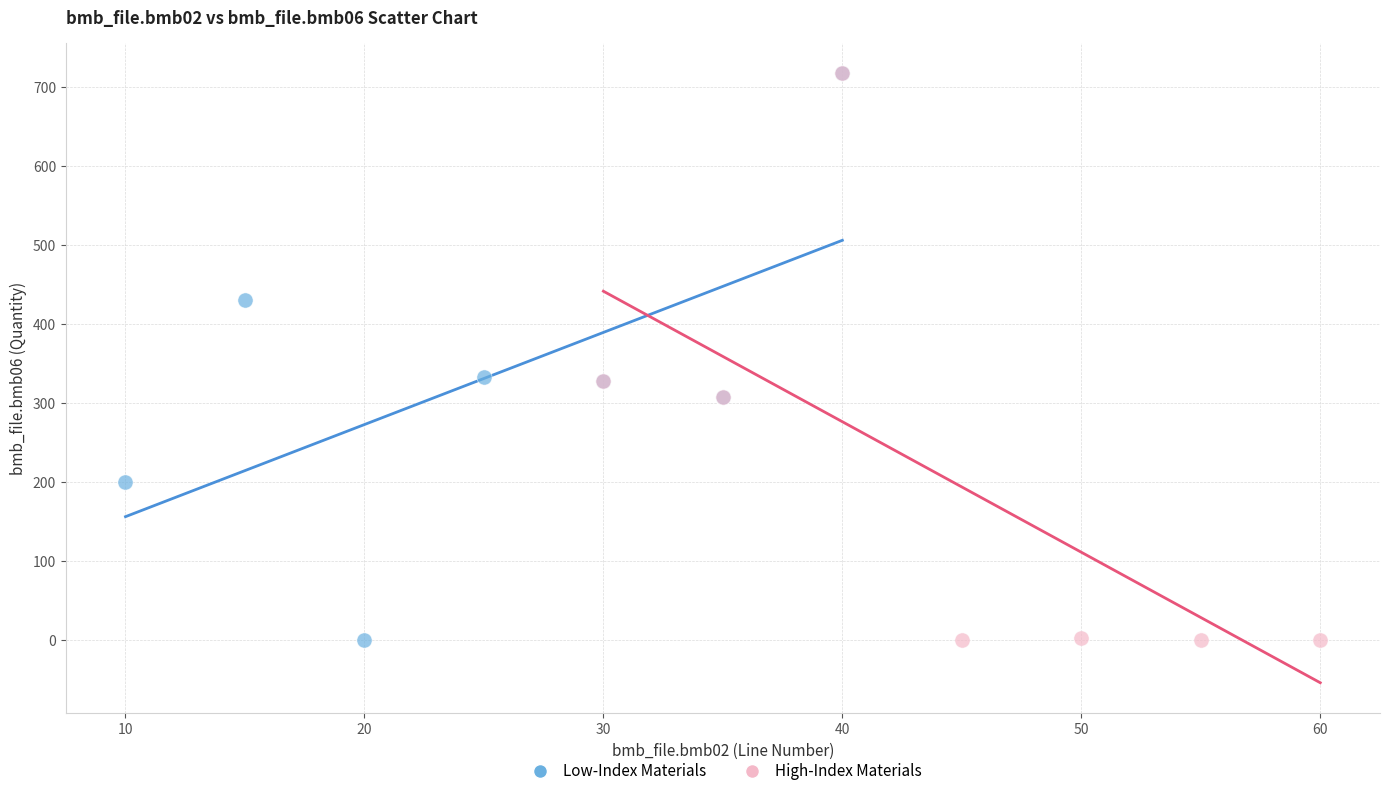

What are all the series names shown in the legend?

Low-Index Materials, High-Index Materials